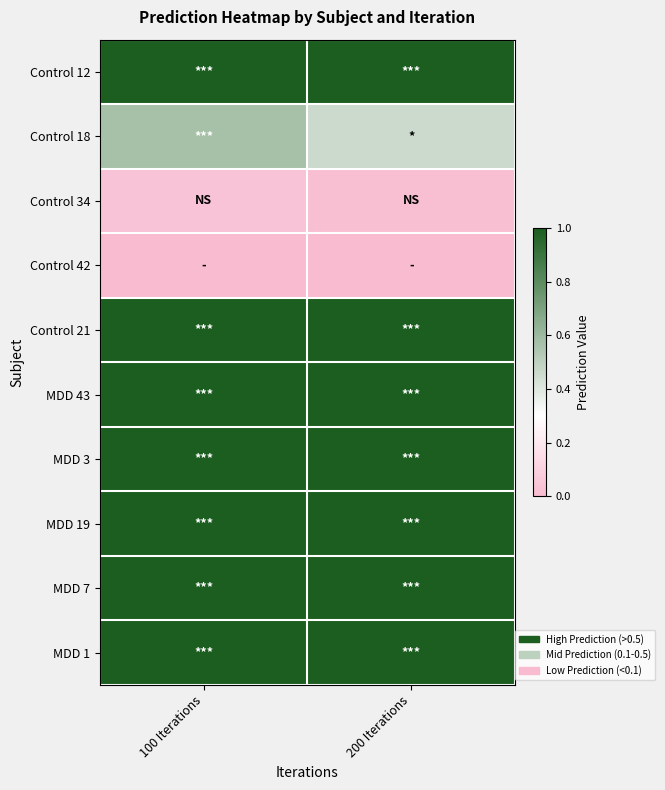

At how many categories does at least one series exceed 0?

2